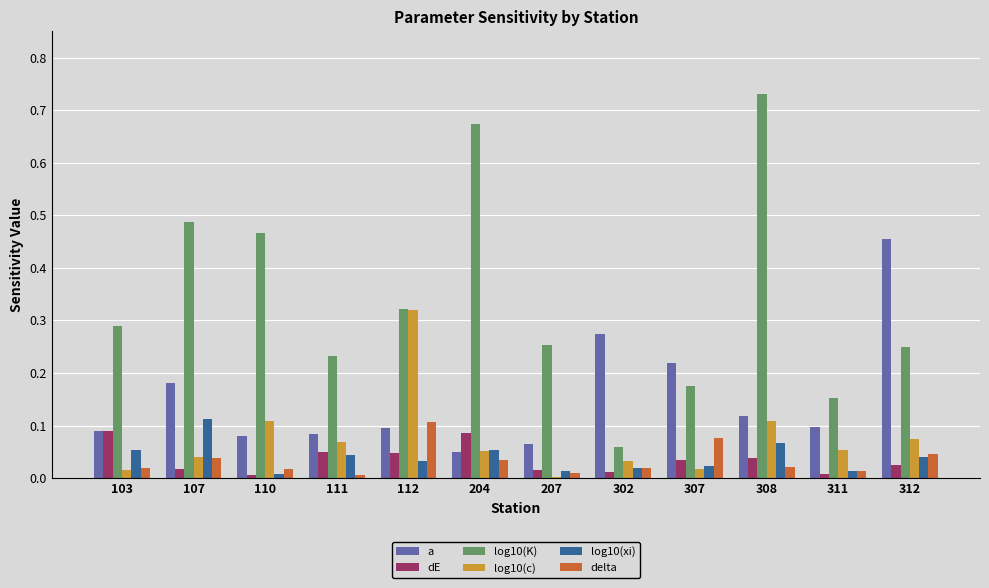

Which series changed the most between 110 and 312?

a